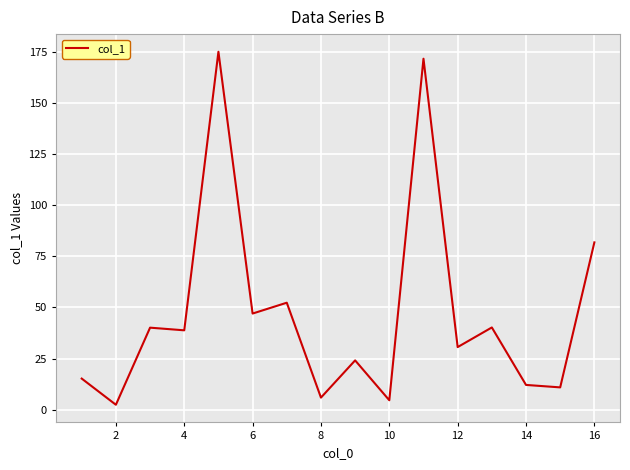

What is the maximum value shown in the chart?

175.0